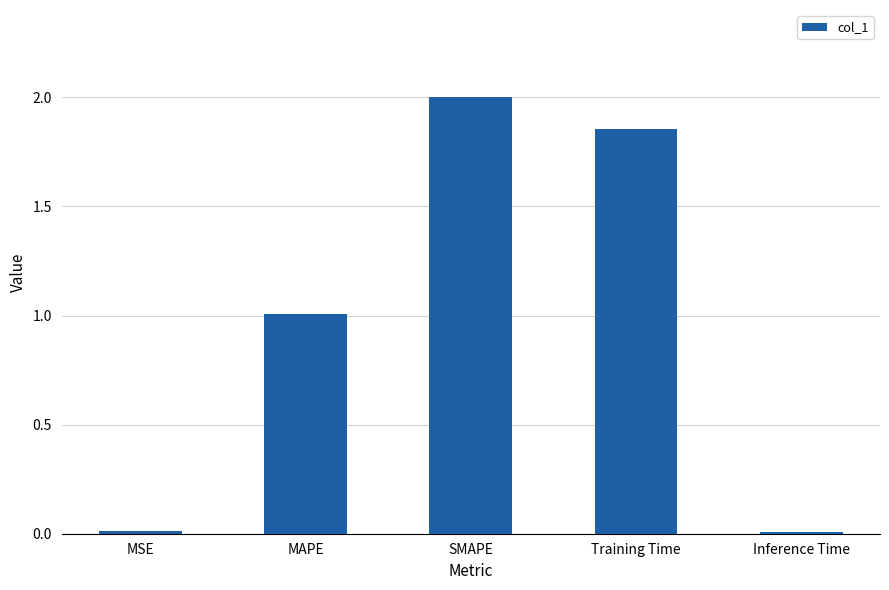

How many categories are shown in the chart?

5